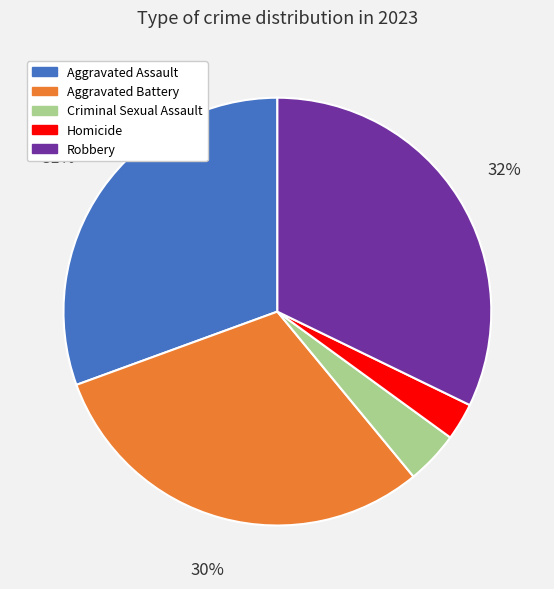

To the nearest percent, what percentage of the pie is Aggravated Assault?

31%